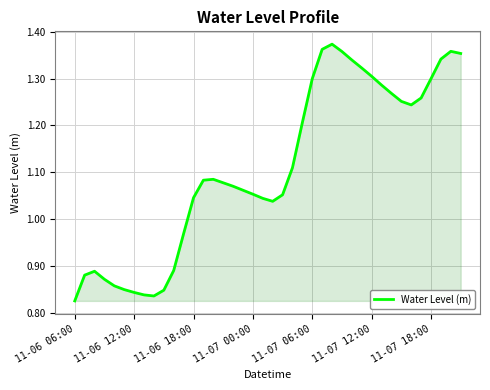

What is the difference between the maximum and minimum values?

0.5